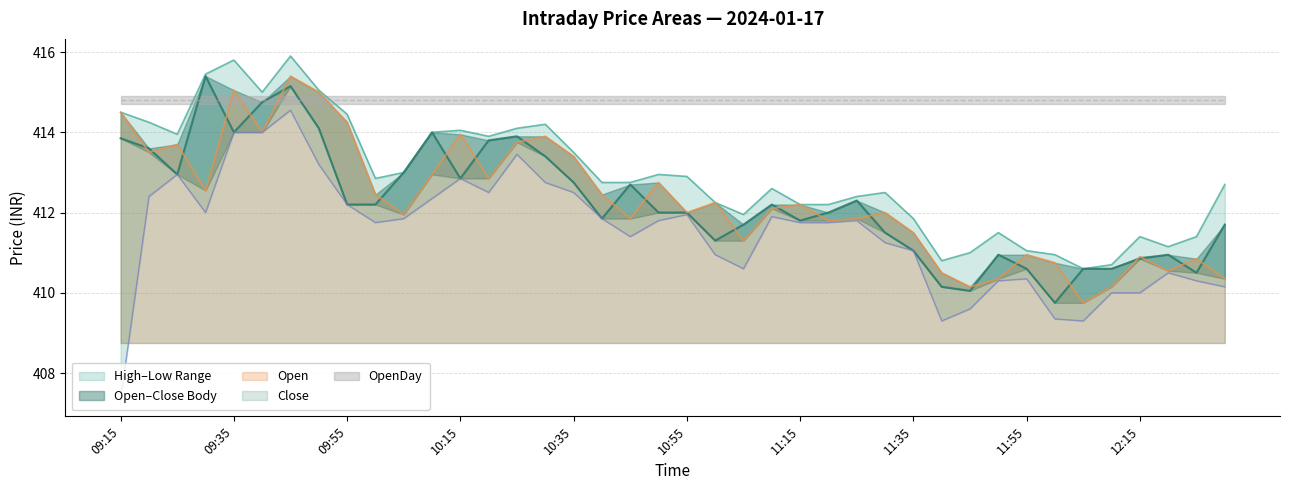

What is the maximum value for High?

415.9